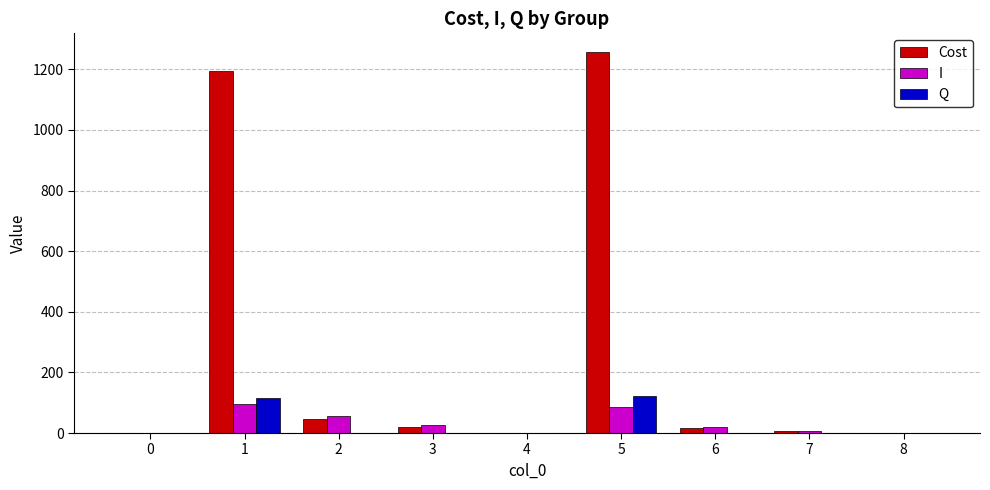

How many groups of bars are there?

9